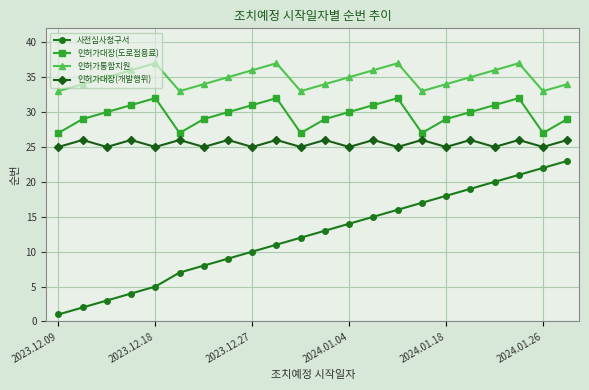

What is the average value of the 사전심사청구서 series?

12